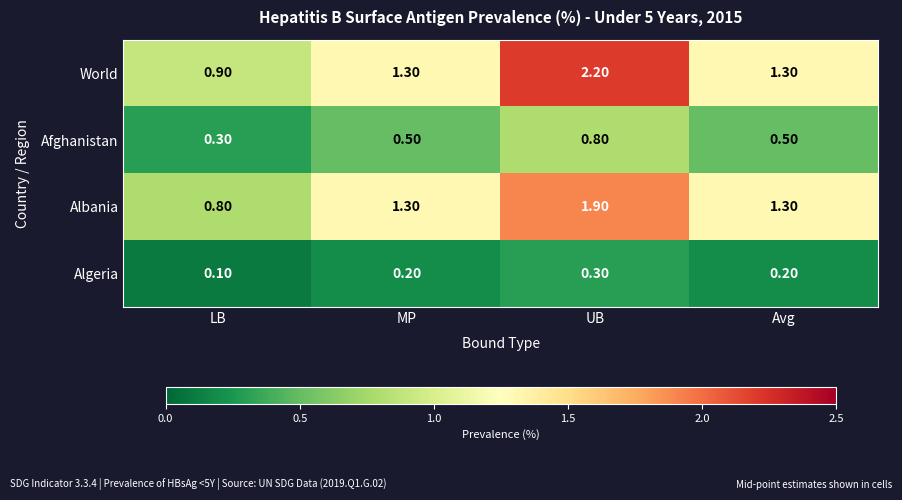

Which series has the widest spread of values?

World